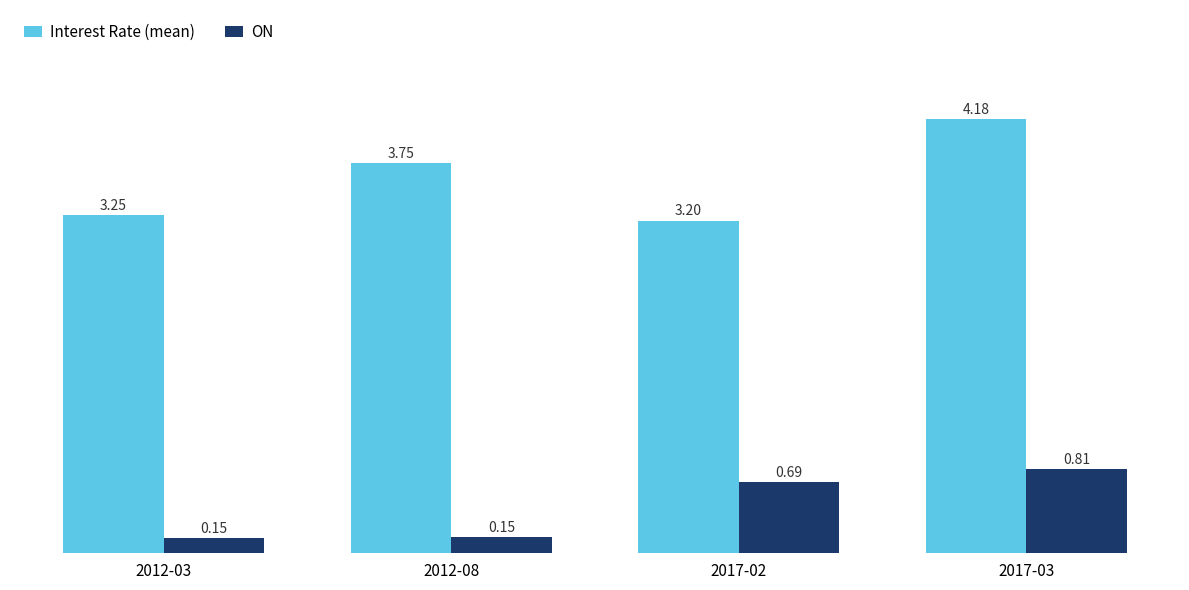

What is the spread (max minus min) of values at 2017-02?

2.5